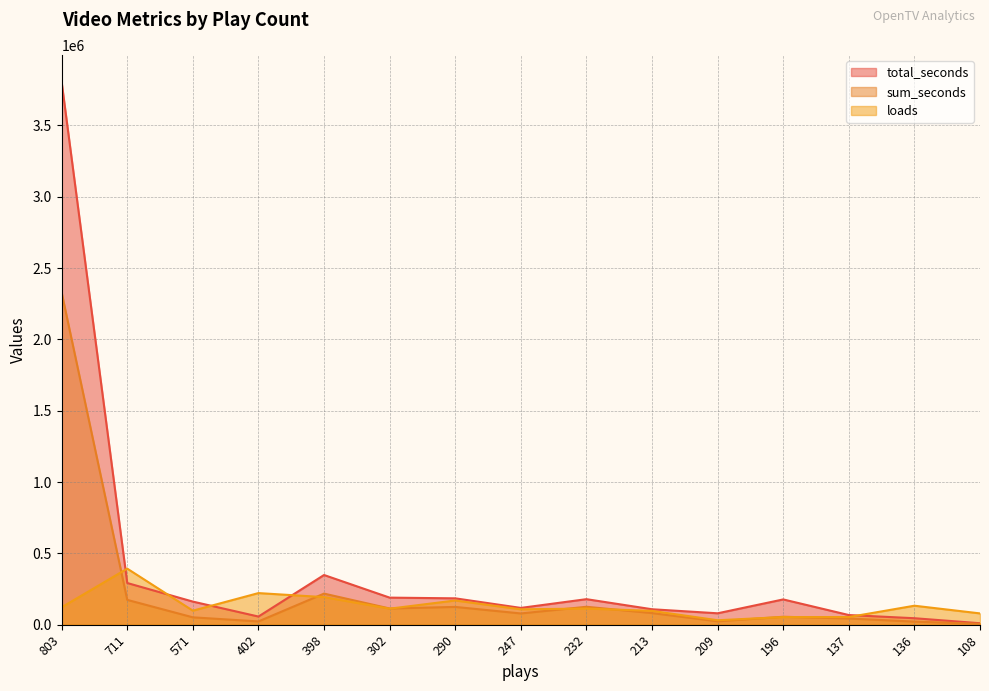

At which label does sum_seconds reach its peak?

803